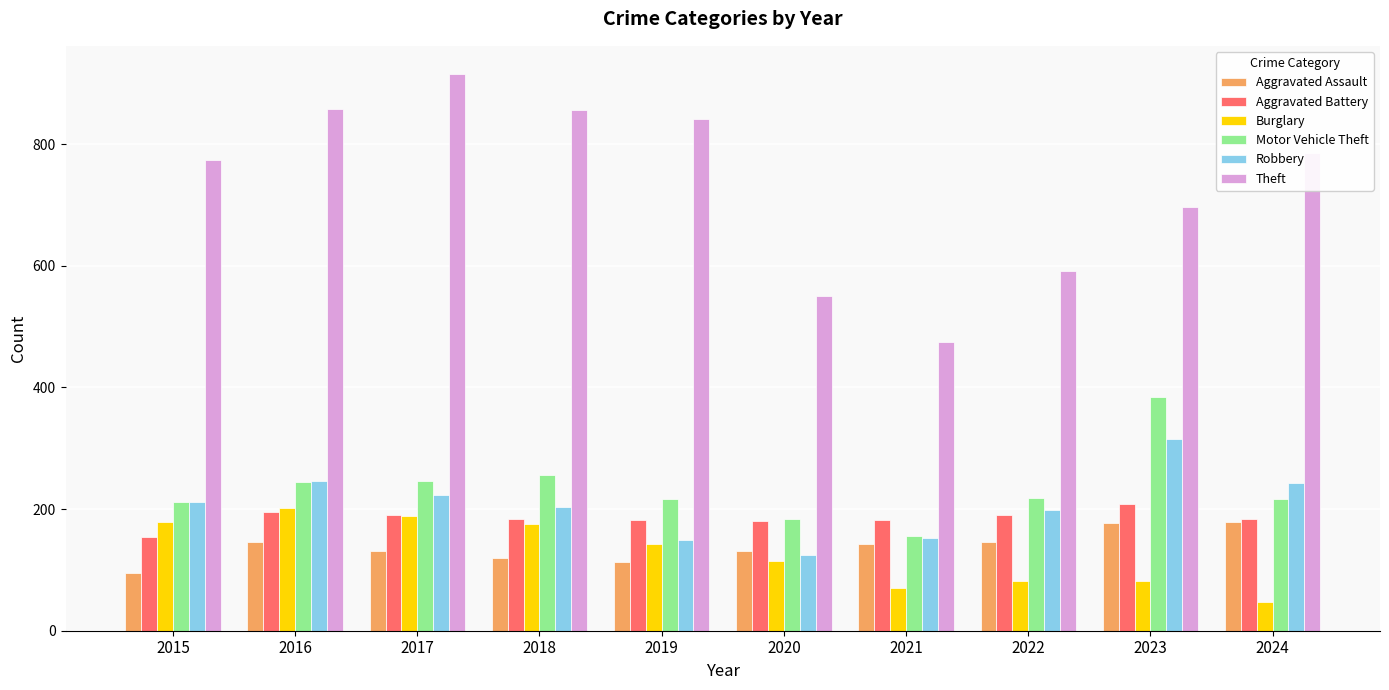

What is the difference between the maximum and minimum values in the Robbery series?

192